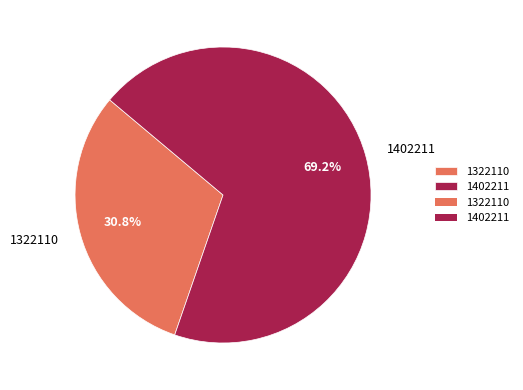

To the nearest percent, what is the combined percentage of 1322110 and 1402211?

100%